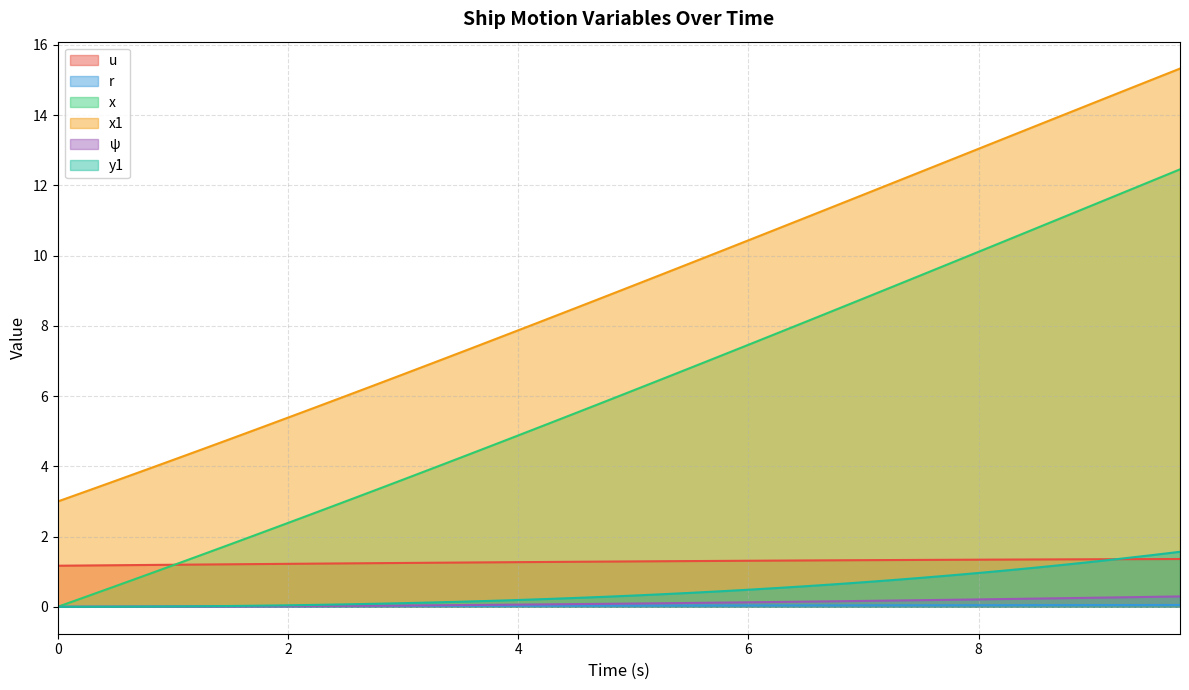

What position from the left is 8.75?

36